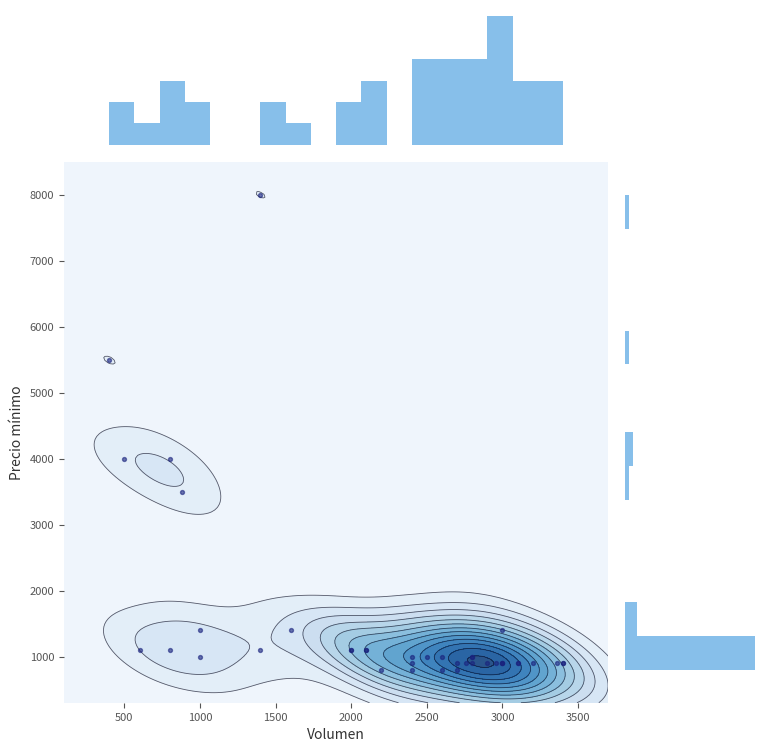

How many values exceed 1000?

15